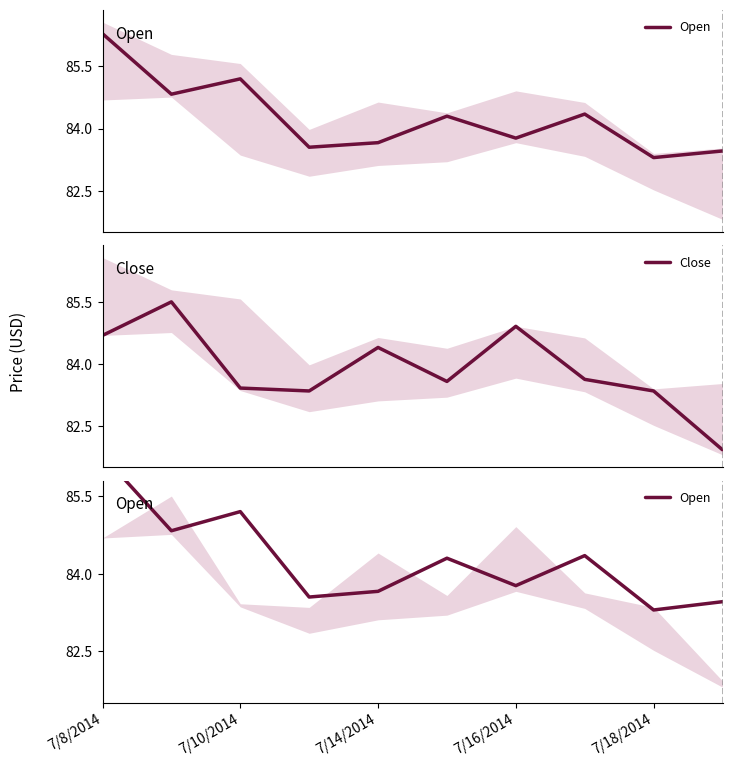

Which series has the widest spread of values?

Close